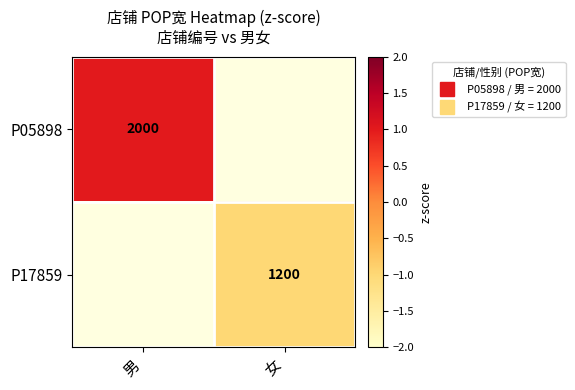

Is the value of P05898 at 男 greater than the value of P17859 at 女?

Yes